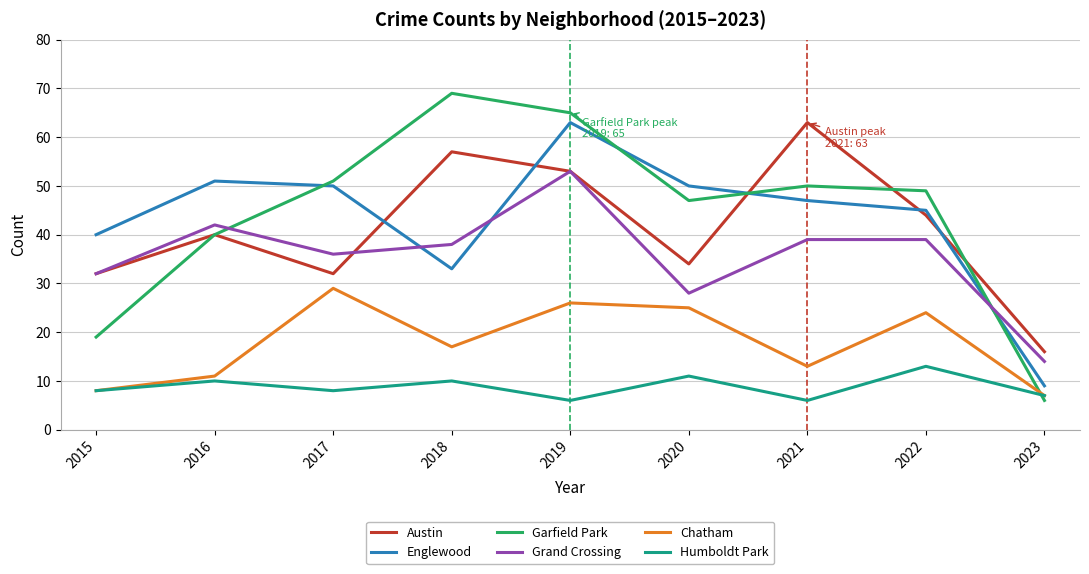

True or false: Chatham and Englewood cross at least once.

False